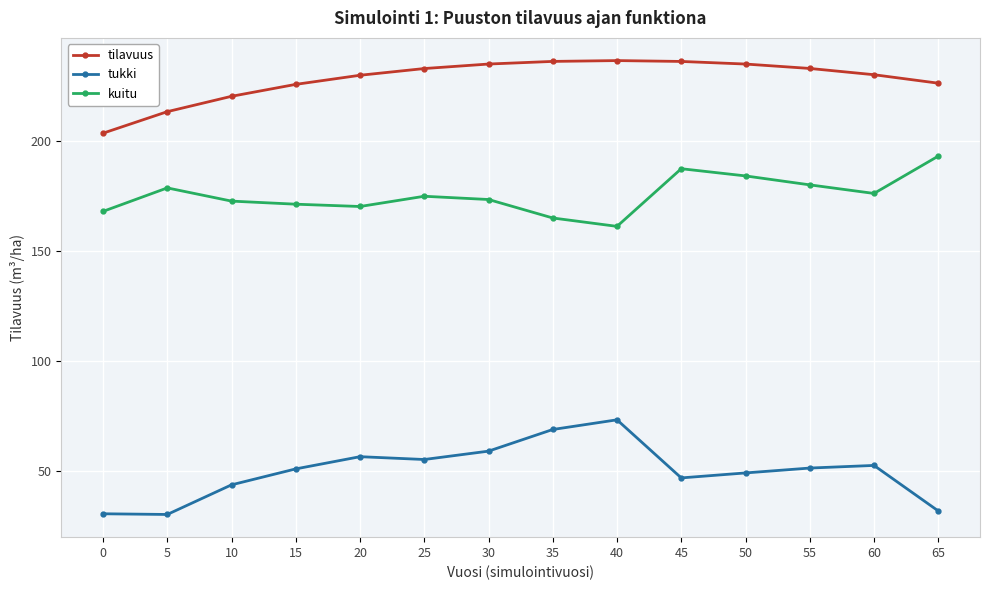

Does the chart display data point markers on the line(s)?

Yes